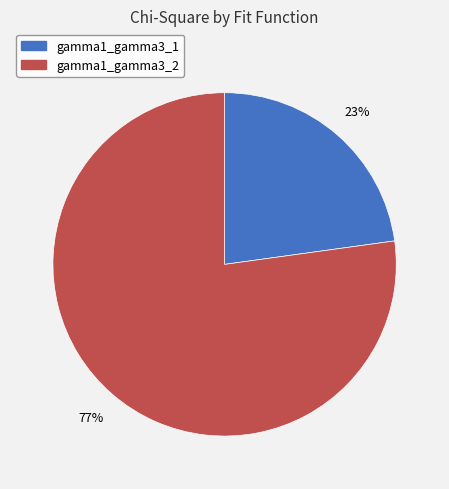

What is the ratio of the value at gamma1_gamma3_1 to the value at gamma1_gamma3_2?

0.3